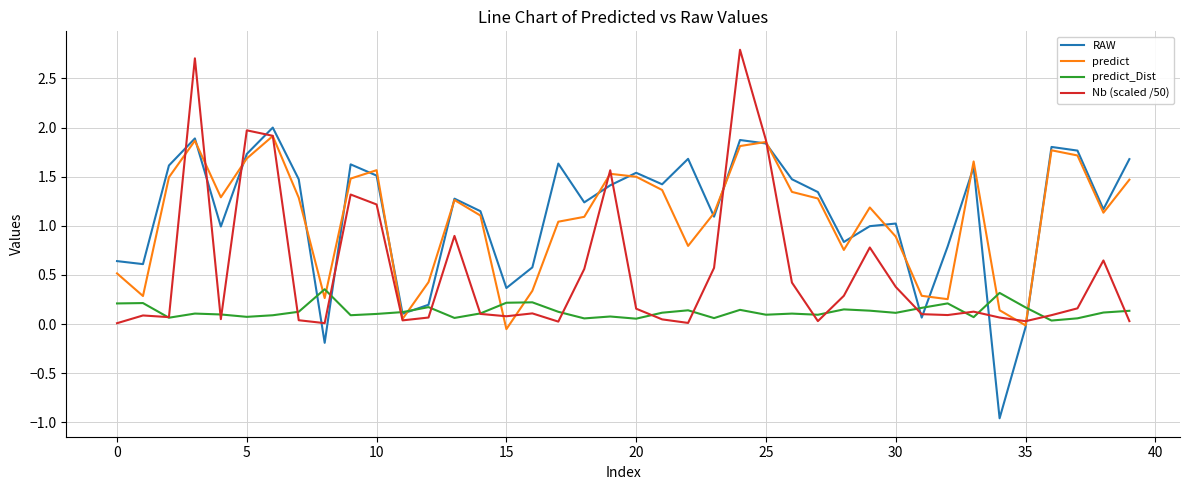

After their last crossing, which series has the higher values: predict_Dist or Nb (scaled /50)?

predict_Dist